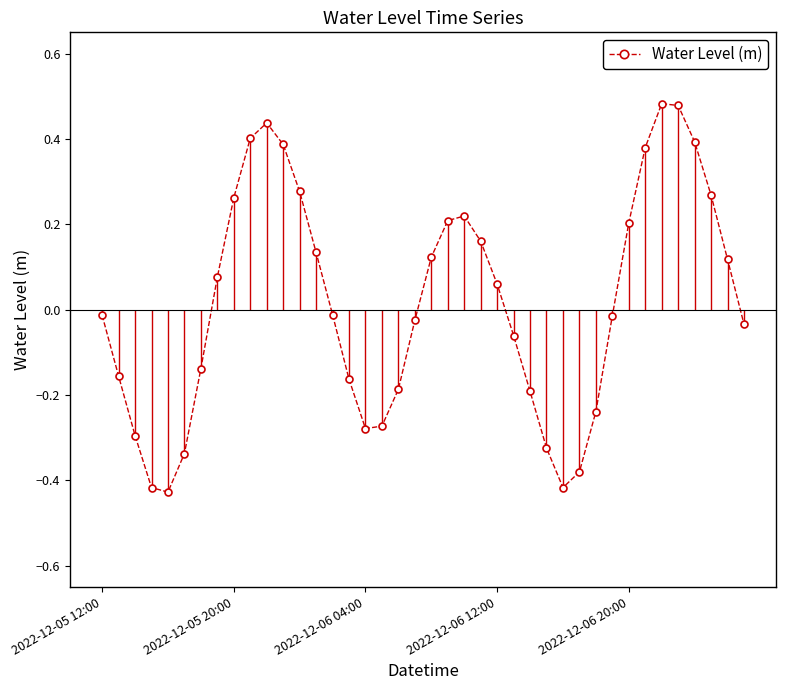

True or false: there are more than 0 points higher than both neighbors.

True